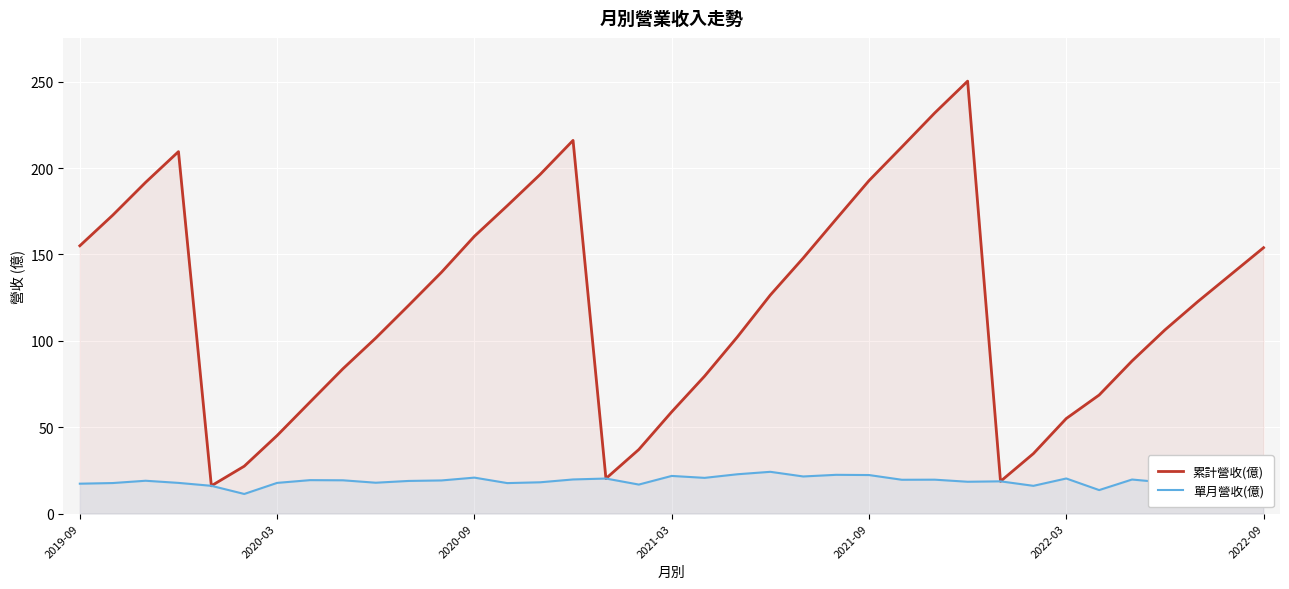

True or false: 單月營收(億) and 累計營收(億) cross at least once.

False